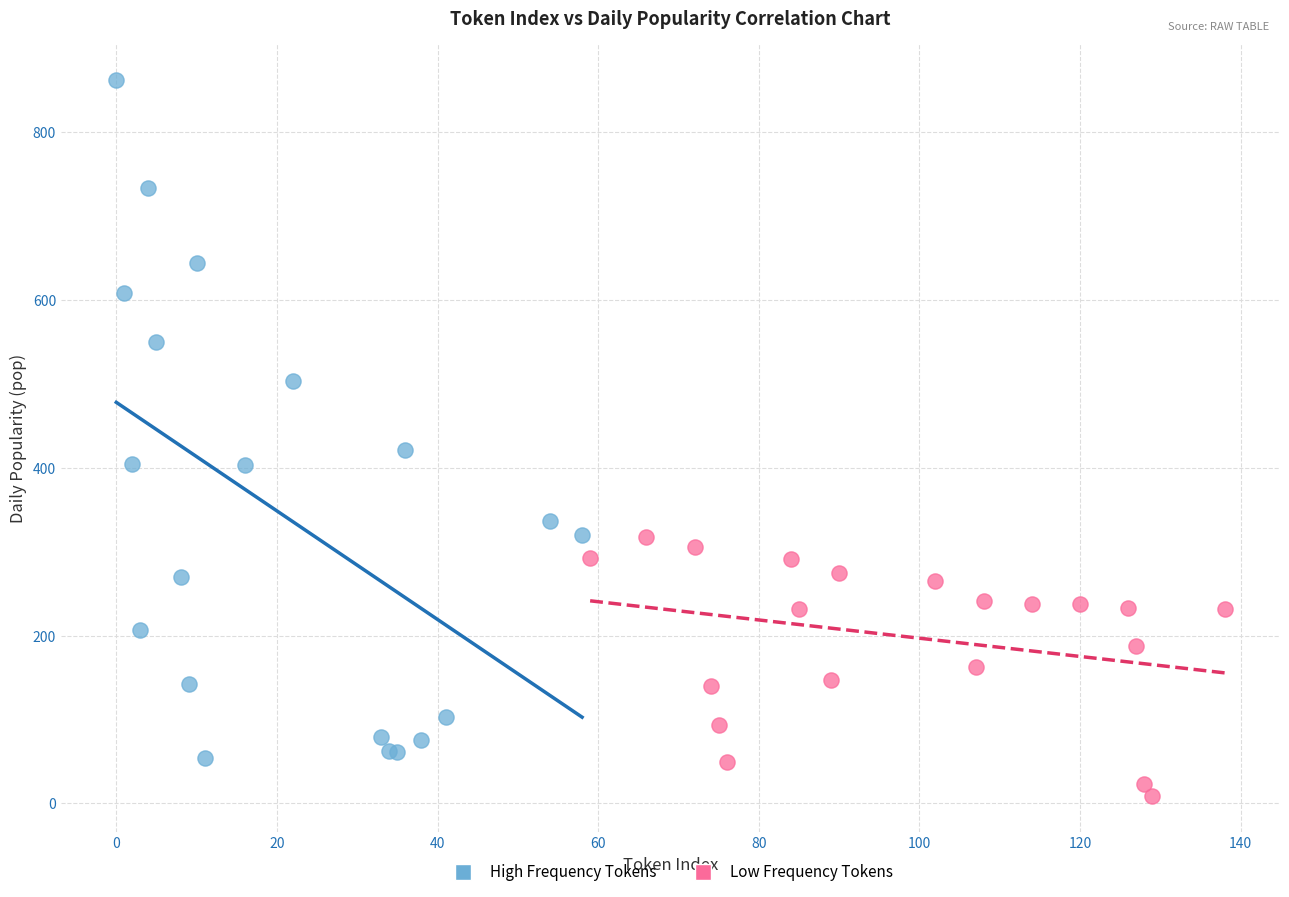

Which series has the largest Y range (max minus min)?

High Frequency Tokens